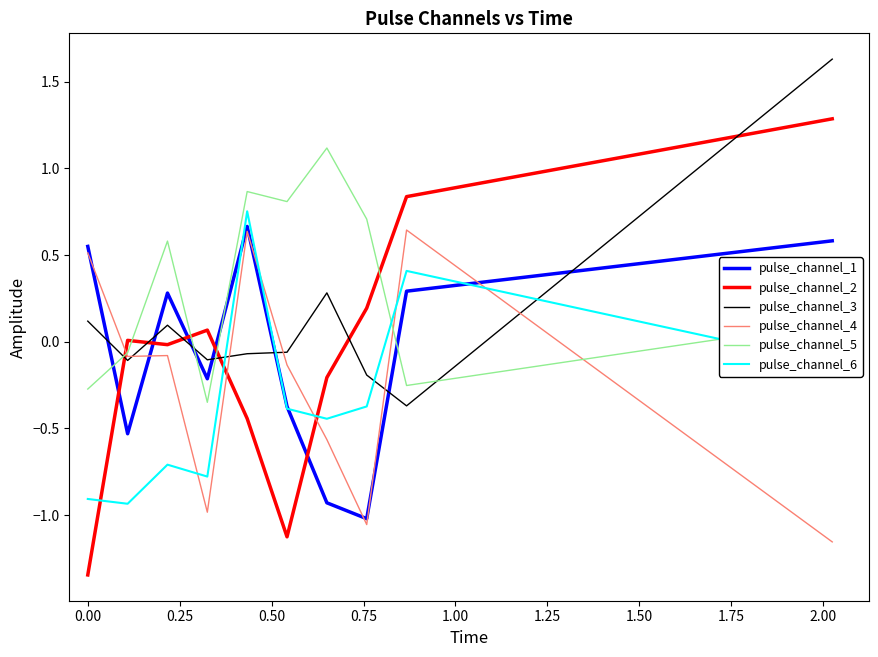

How many pulse_channel_1 values are between 0 and 1?

5